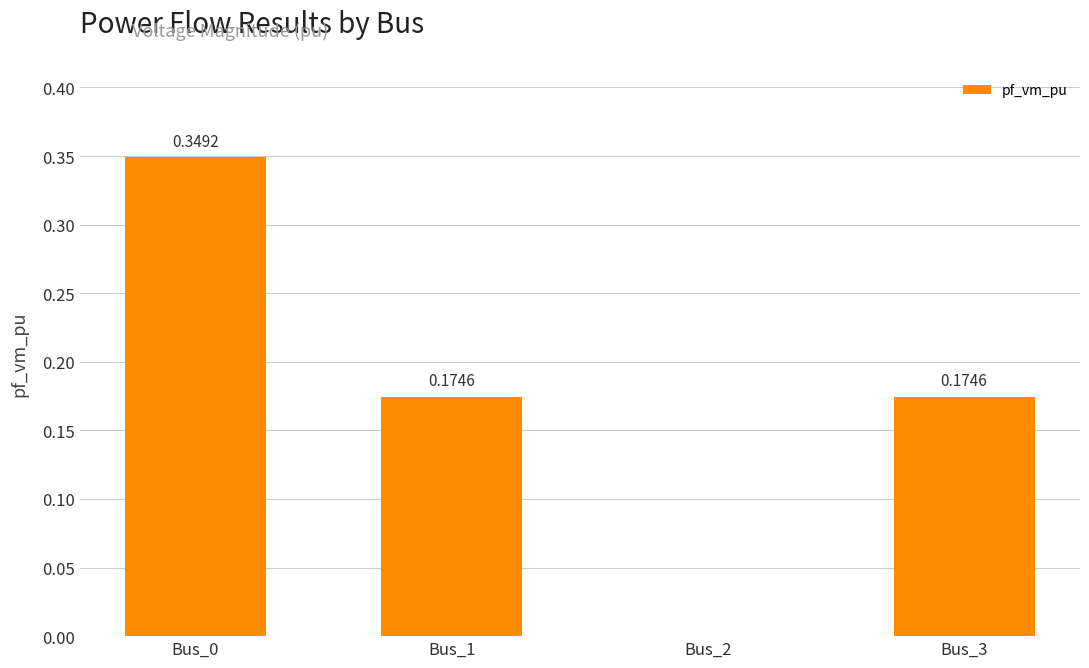

What is the sum of the values at Bus_0 and Bus_3?

0.5